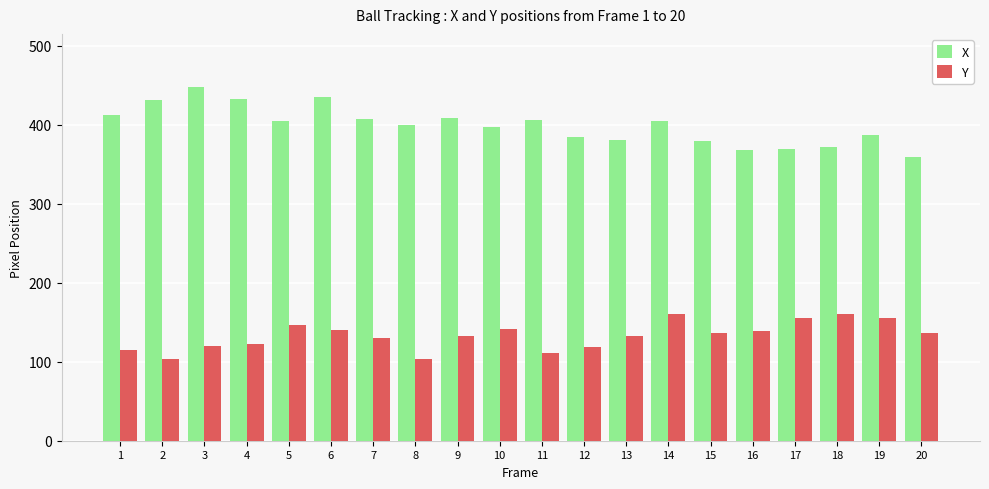

Is it true that Y equals 133 at 13?

True